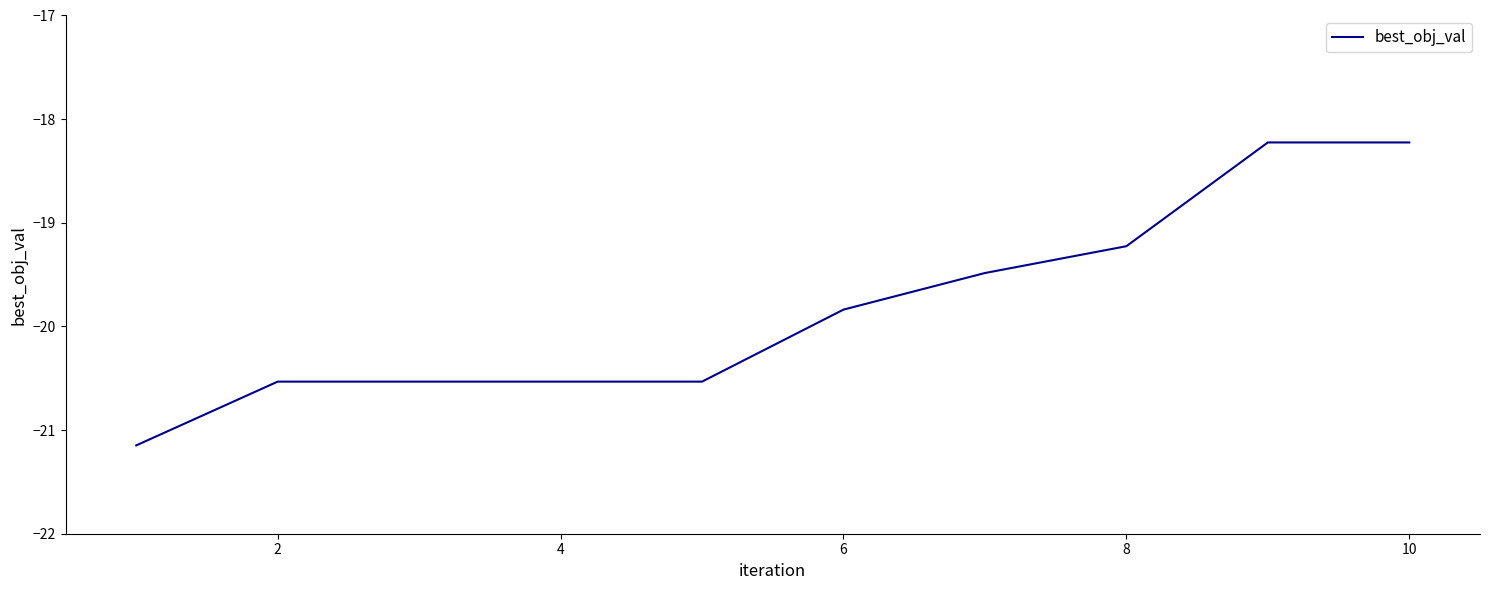

What is the maximum value shown in the chart?

-18.2